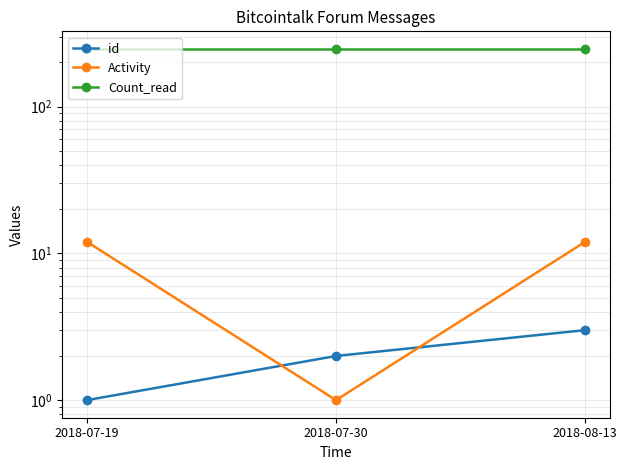

How many series are shown in this chart?

3